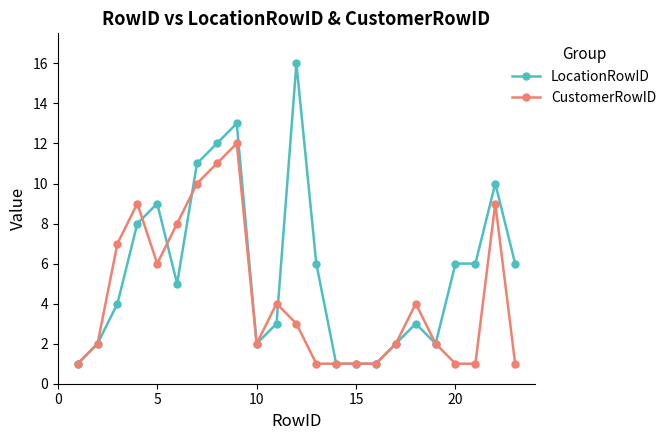

Which series has the largest total across all categories?

LocationRowID